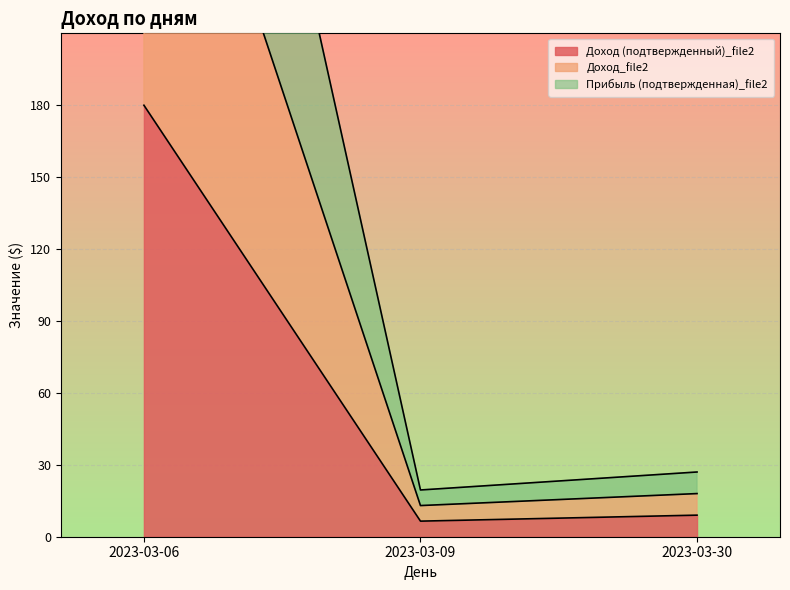

What is the value of the Доход (подтвержденный)_file2 point at the 2nd from the left?

6.5